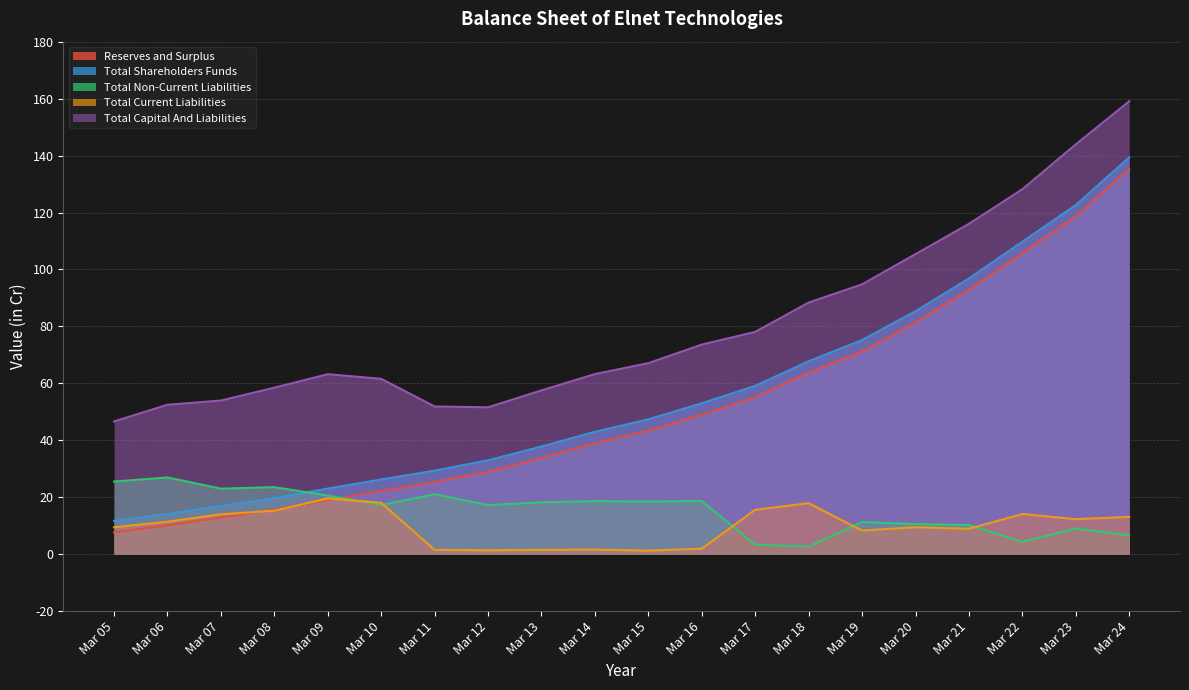

Which series has the largest total across all categories?

Total Capital And Liabilities